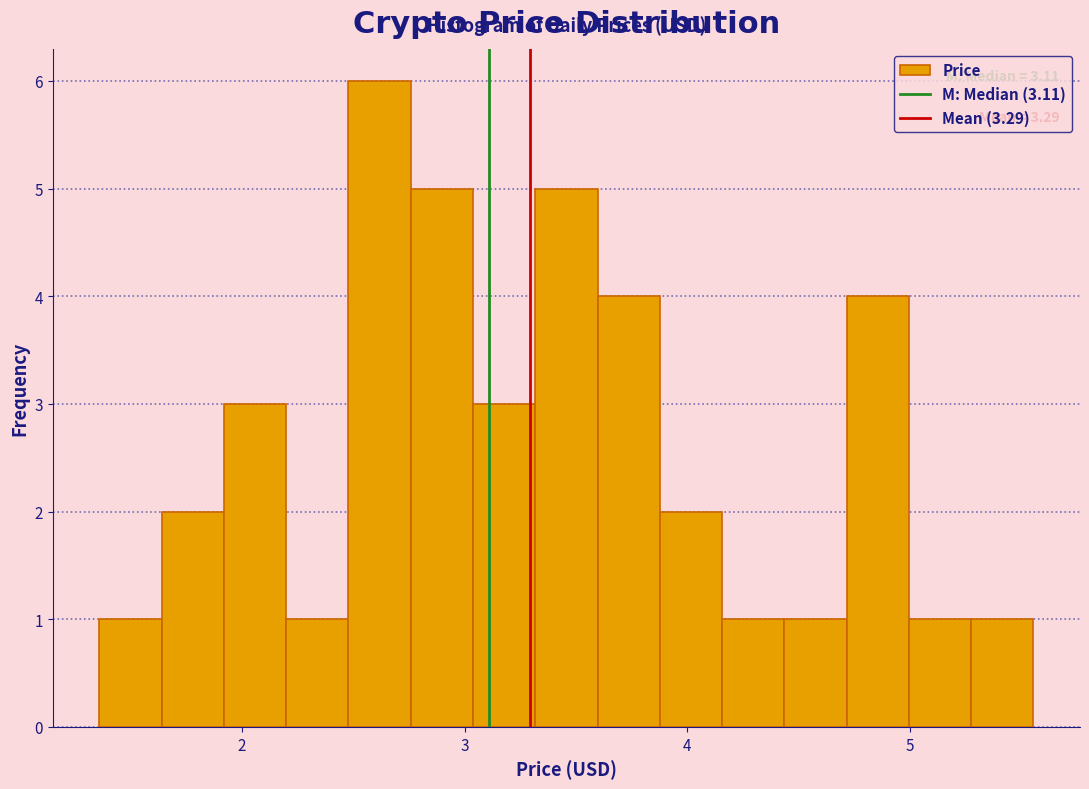

Read against the x-axis, roughly where is the centre of the tallest bar?

2.6